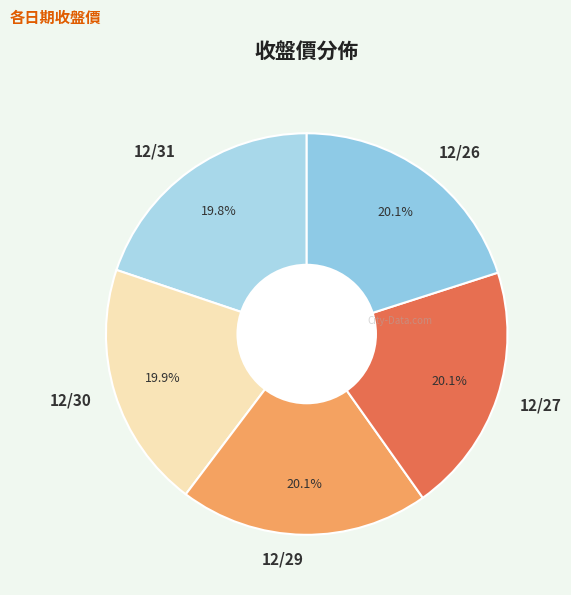

Is it true that 12/31 is 20% of the pie?

True